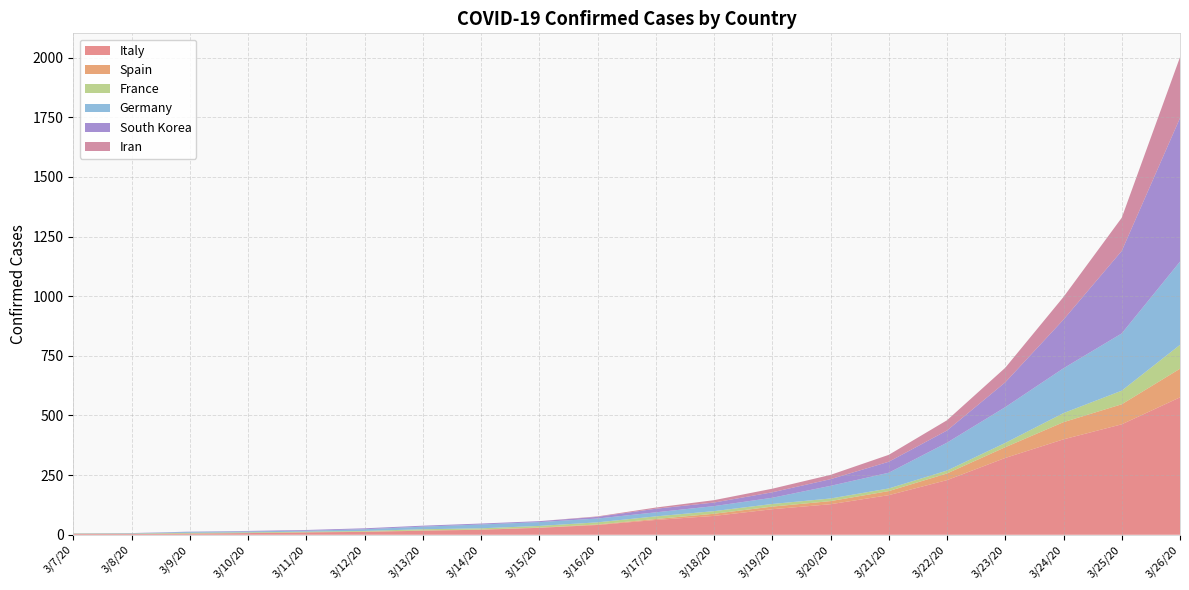

Reading left to right, extract all data points from this chart.

Italy: 3/7/20=3	3/8/20=3	3/9/20=5	3/10/20=7	3/11/20=10	3/12/20=12	3/13/20=17	3/14/20=21	3/15/20=29	3/16/20=41	3/17/20=62	3/18/20=79	3/19/20=107	3/20/20=128	3/21/20=166	3/22/20=229	3/23/20=322	3/24/20=400	3/25/20=463	3/26/20=576
Spain: 3/7/20=0	3/8/20=0	3/9/20=0	3/10/20=0	3/11/20=0	3/12/20=1	3/13/20=1	3/14/20=1	3/15/20=1	3/16/20=2	3/17/20=4	3/18/20=9	3/19/20=11	3/20/20=13	3/21/20=17	3/22/20=28	3/23/20=45	3/24/20=72	3/25/20=84	3/26/20=120
France: 3/7/20=2	3/8/20=2	3/9/20=3	3/10/20=3	3/11/20=3	3/12/20=3	3/13/20=5	3/14/20=5	3/15/20=7	3/16/20=9	3/17/20=11	3/18/20=11	3/19/20=11	3/20/20=11	3/21/20=11	3/22/20=12	3/23/20=18	3/24/20=38	3/25/20=57	3/26/20=100
Germany: 3/7/20=0	3/8/20=1	3/9/20=4	3/10/20=4	3/11/20=4	3/12/20=7	3/13/20=11	3/14/20=16	3/15/20=16	3/16/20=16	3/17/20=17	3/18/20=21	3/19/20=26	3/20/20=53	3/21/20=66	3/22/20=117	3/23/20=150	3/24/20=188	3/25/20=240	3/26/20=349
South Korea: 3/7/20=1	3/8/20=1	3/9/20=1	3/10/20=2	3/11/20=3	3/12/20=4	3/13/20=4	3/14/20=4	3/15/20=4	3/16/20=7	3/17/20=15	3/18/20=15	3/19/20=23	3/20/20=28	3/21/20=46	3/22/20=51	3/23/20=104	3/24/20=204	3/25/20=346	3/26/20=602
Iran: 3/7/20=0	3/8/20=0	3/9/20=0	3/10/20=0	3/11/20=0	3/12/20=0	3/13/20=0	3/14/20=0	3/15/20=0	3/16/20=2	3/17/20=5	3/18/20=10	3/19/20=15	3/20/20=18	3/21/20=29	3/22/20=43	3/23/20=61	3/24/20=95	3/25/20=139	3/26/20=255